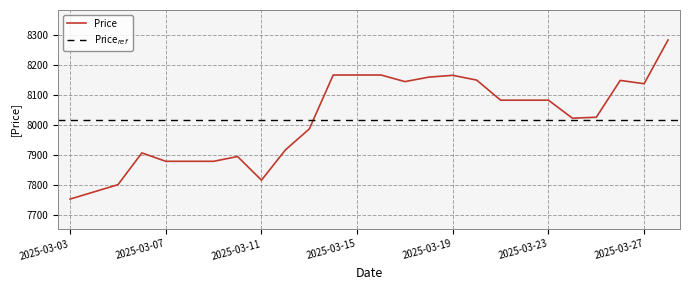

The value at 2025-03-21 is 8083. True or false?

True